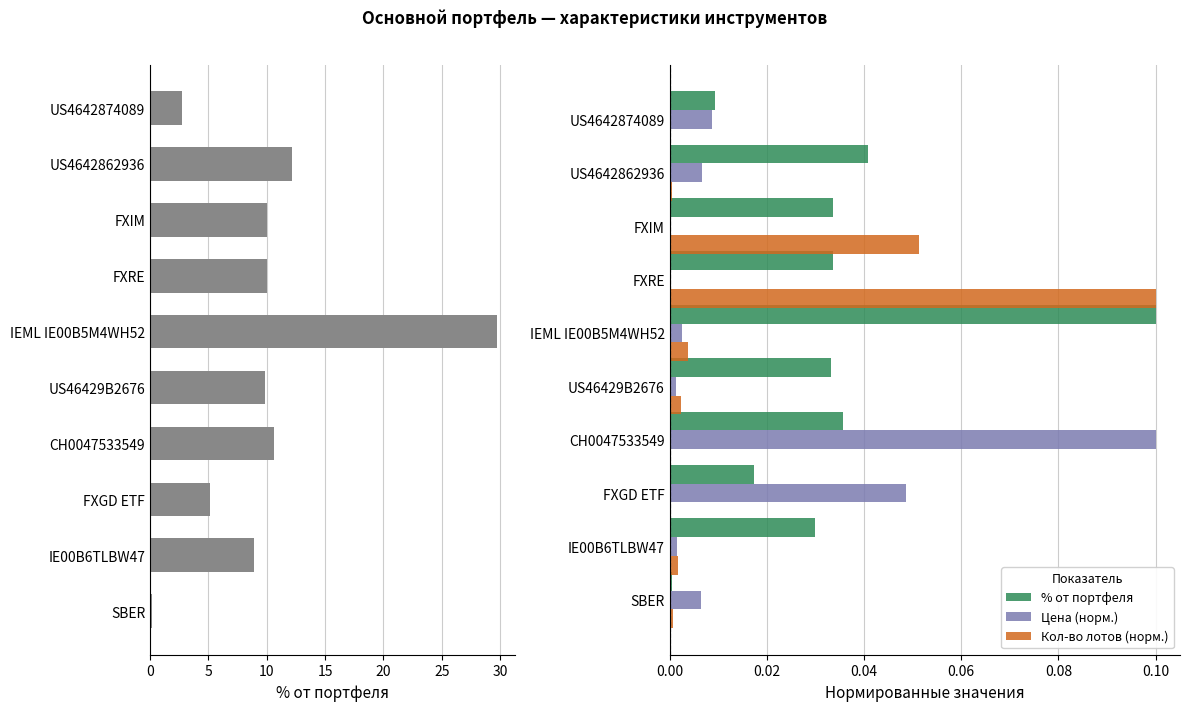

Which series has the widest spread of values?

Цена (норм.)